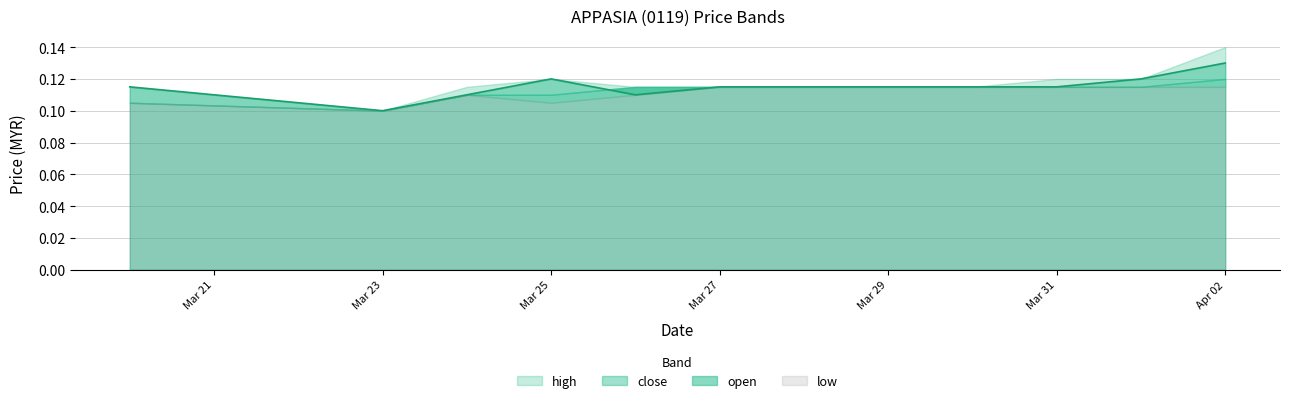

Which series has the widest spread of values?

high